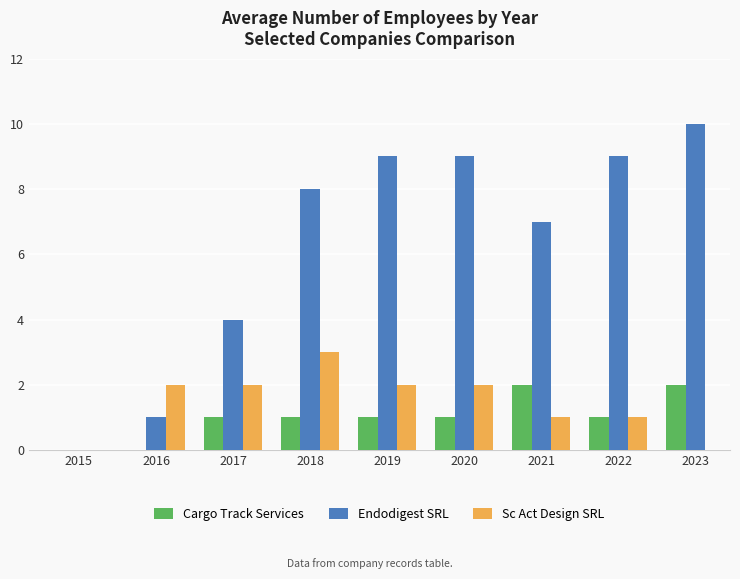

Which series has the largest total across all categories?

Endodigest SRL